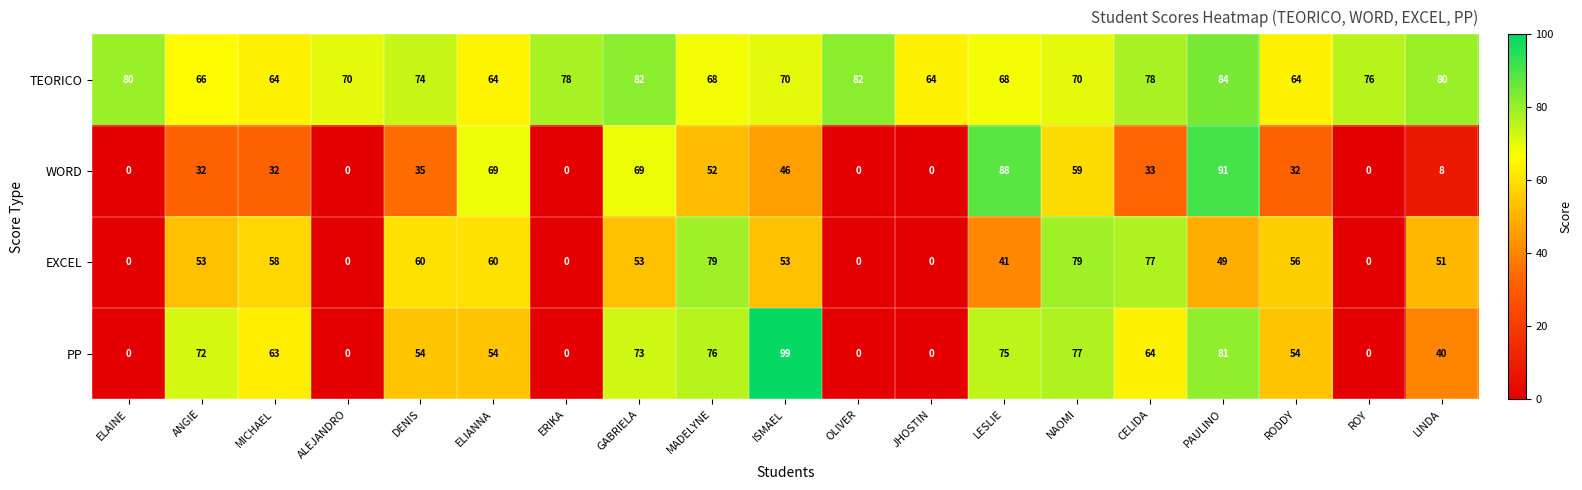

Between ANGIE and RODDY, which series saw the biggest shift?

PP